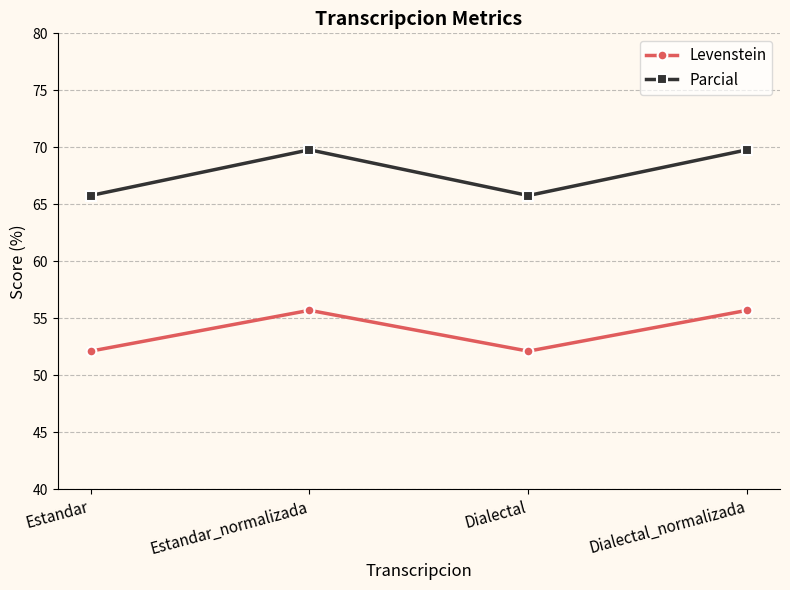

List the series in order of their peak value, highest first.

Parcial, Levenstein